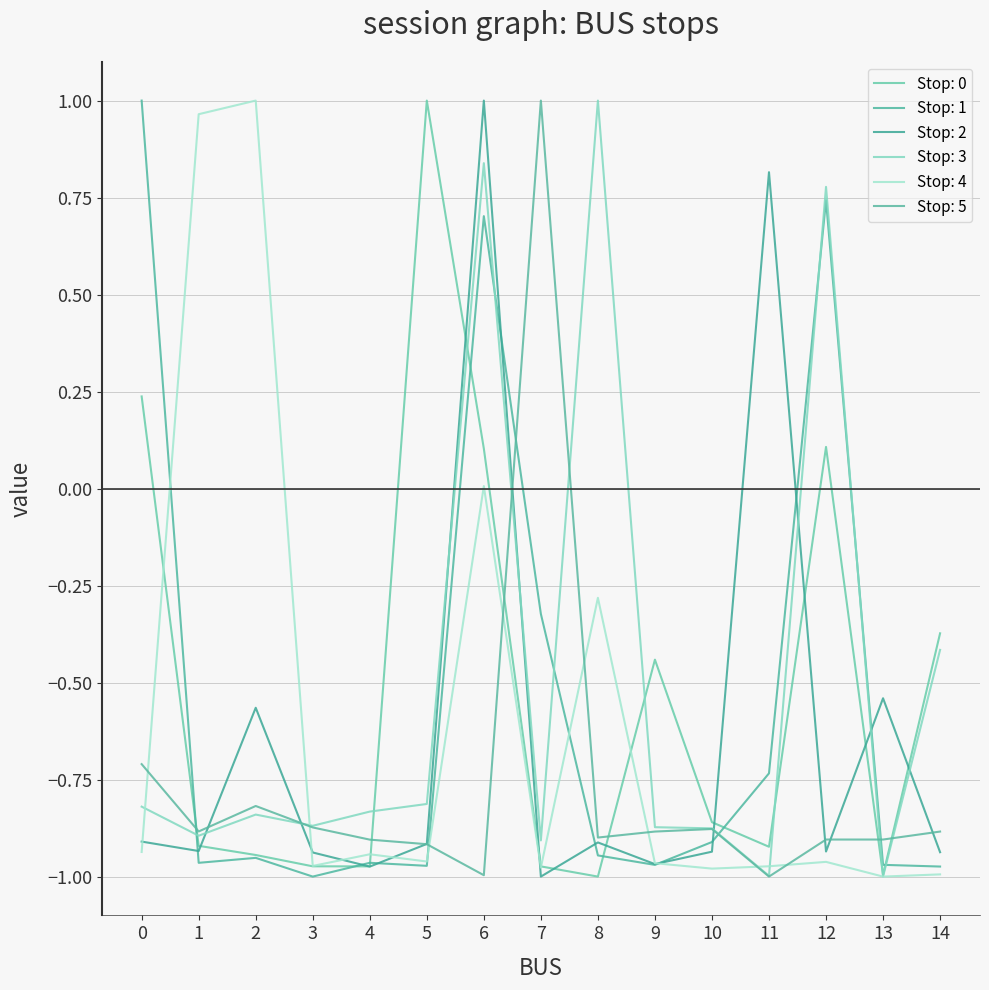

How many lines are shown in the chart?

6